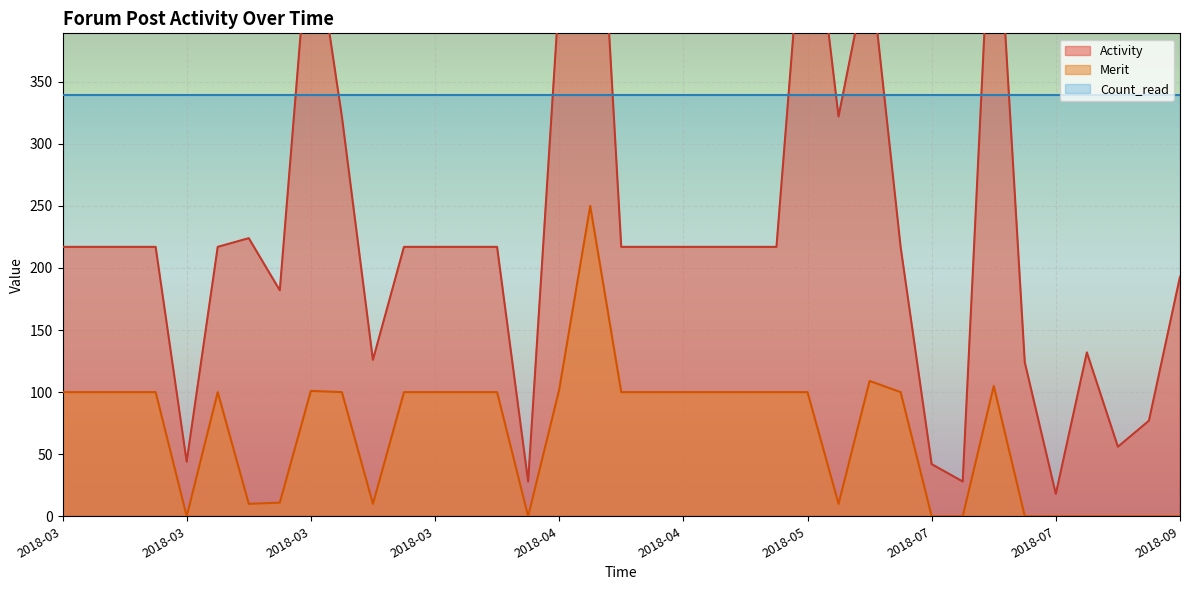

True or false: Merit has more than 1 interior local peaks.

True